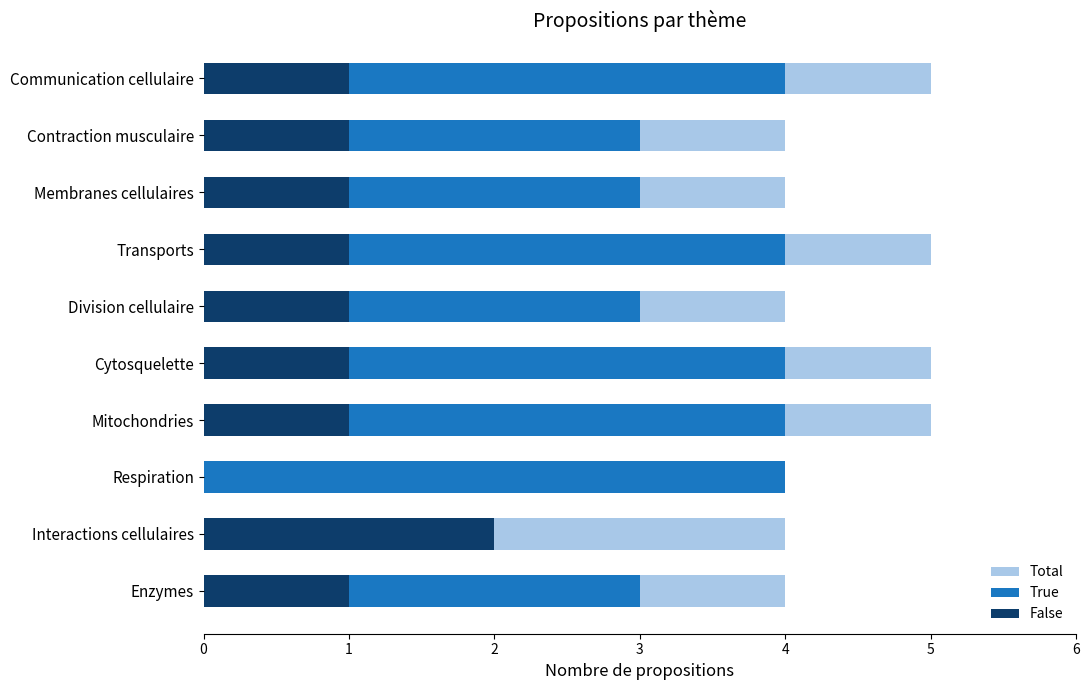

What is the difference between the maximum and minimum values in the False series?

2